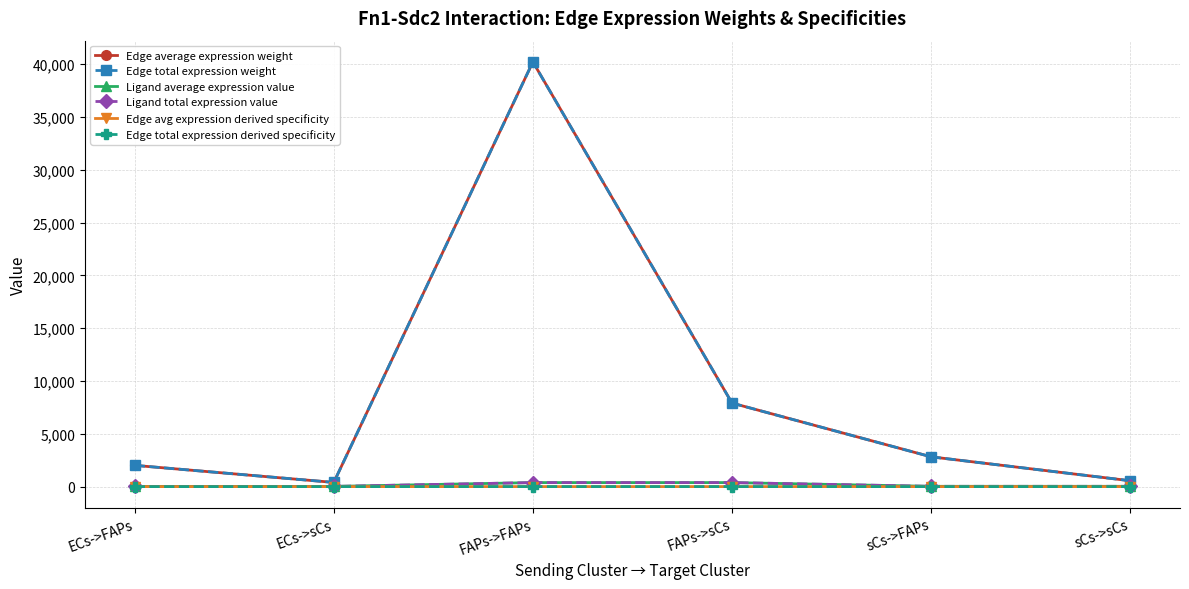

The Edge avg expression derived specificity series shows 0.5 at FAPs->FAPs. True or false?

False